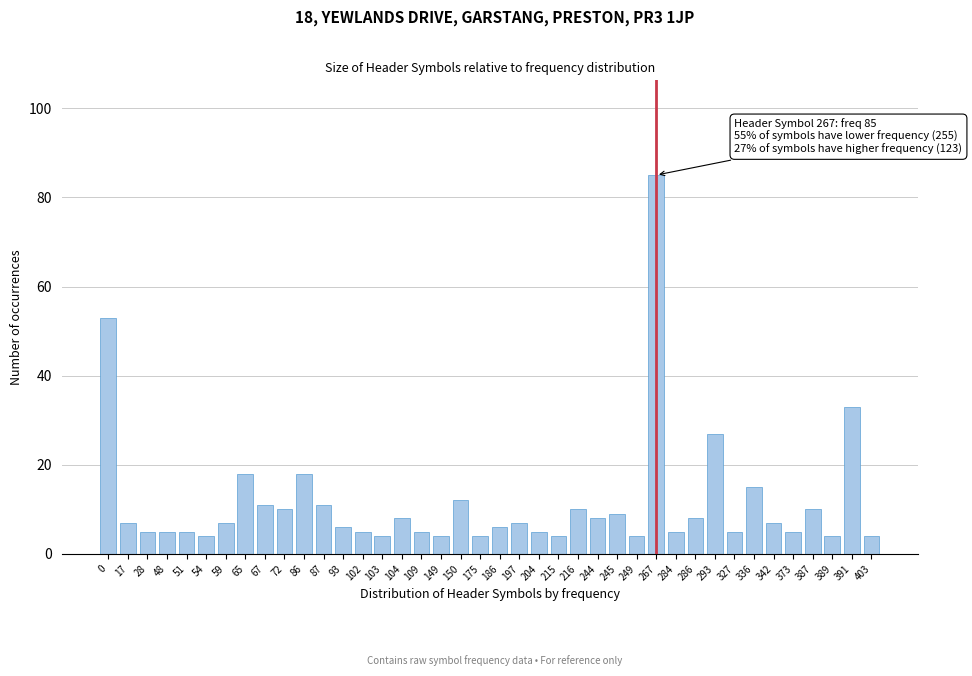

The value at 197 is 7. True or false?

True